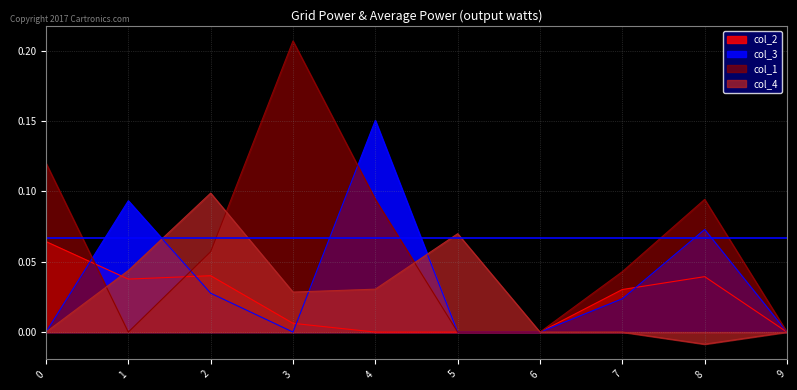

How many categories are shown in the chart?

10